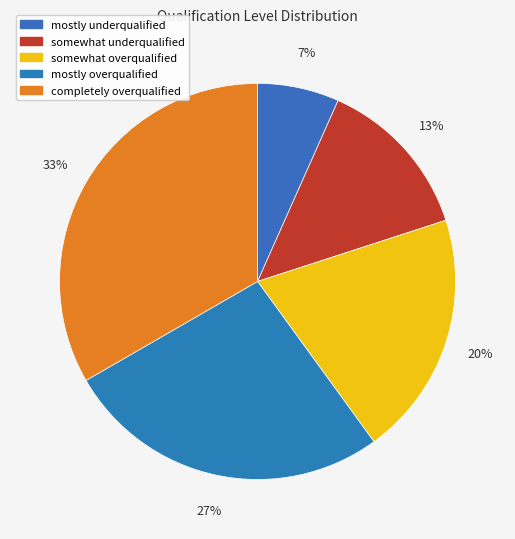

What is the smallest slice in the pie chart?

mostly underqualified